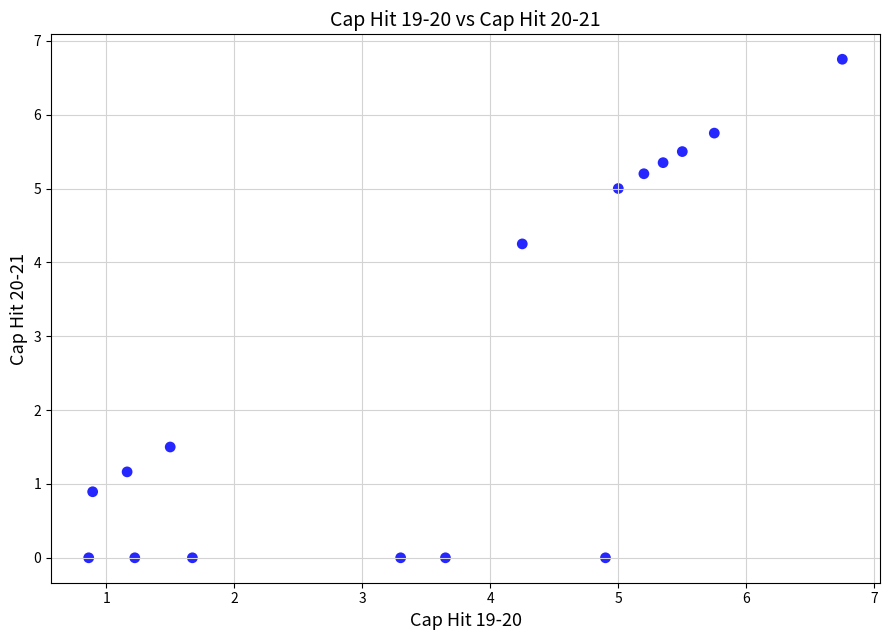

What is the range of X values (max minus min)?

5.9